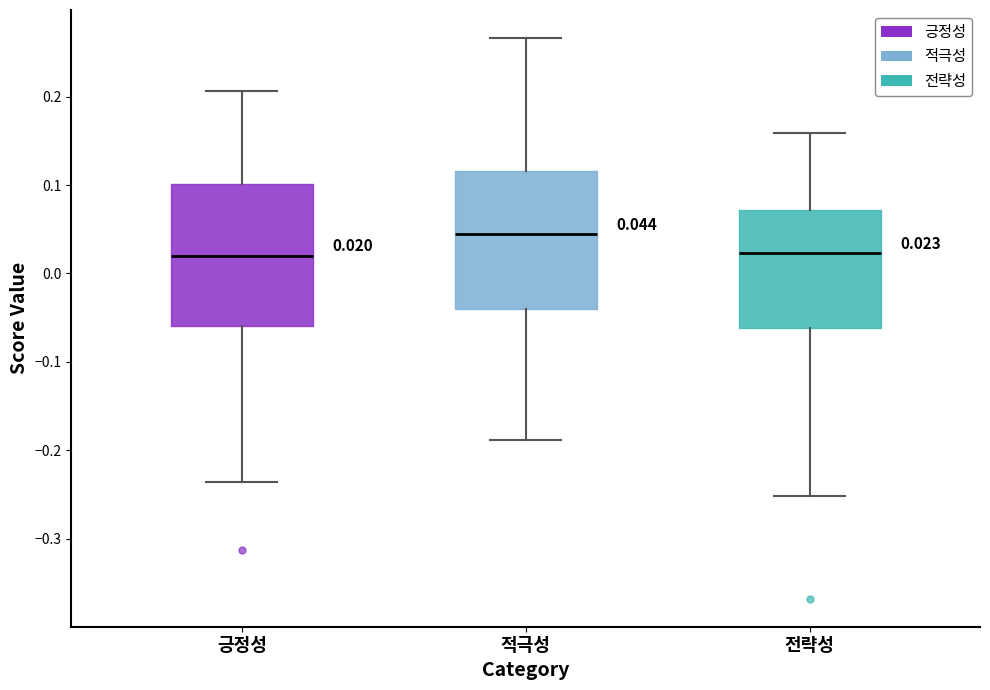

Which box has the highest median line?

적극성